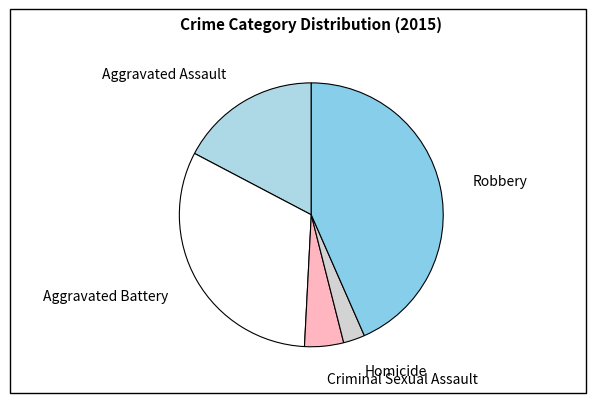

Which has a higher value, Homicide or Robbery?

Robbery